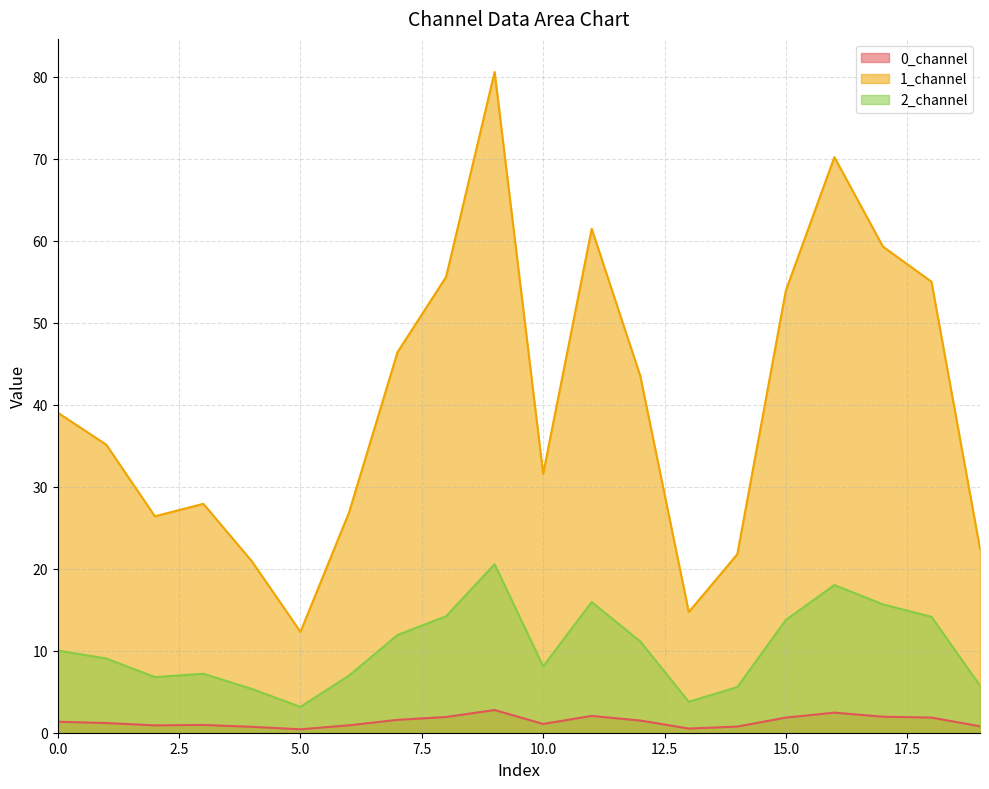

In 1_channel, how many points are lower than both neighbors (excluding endpoints)?

4